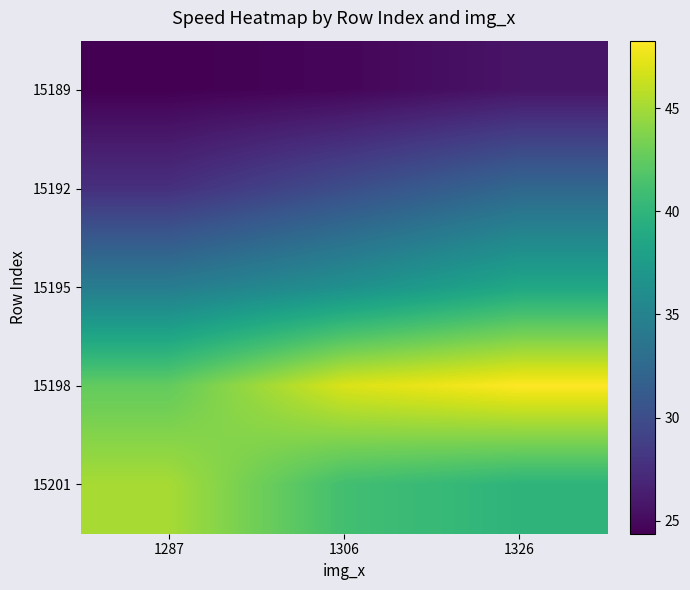

Between 1326 and 1306, which is larger?

1326